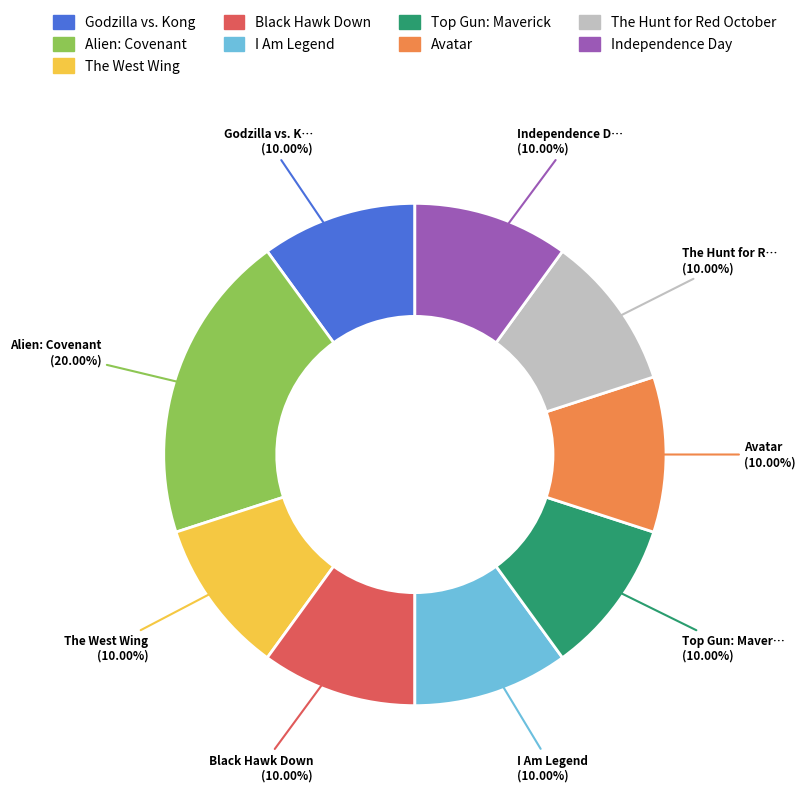

To the nearest percent, what is the average slice percentage?

11%